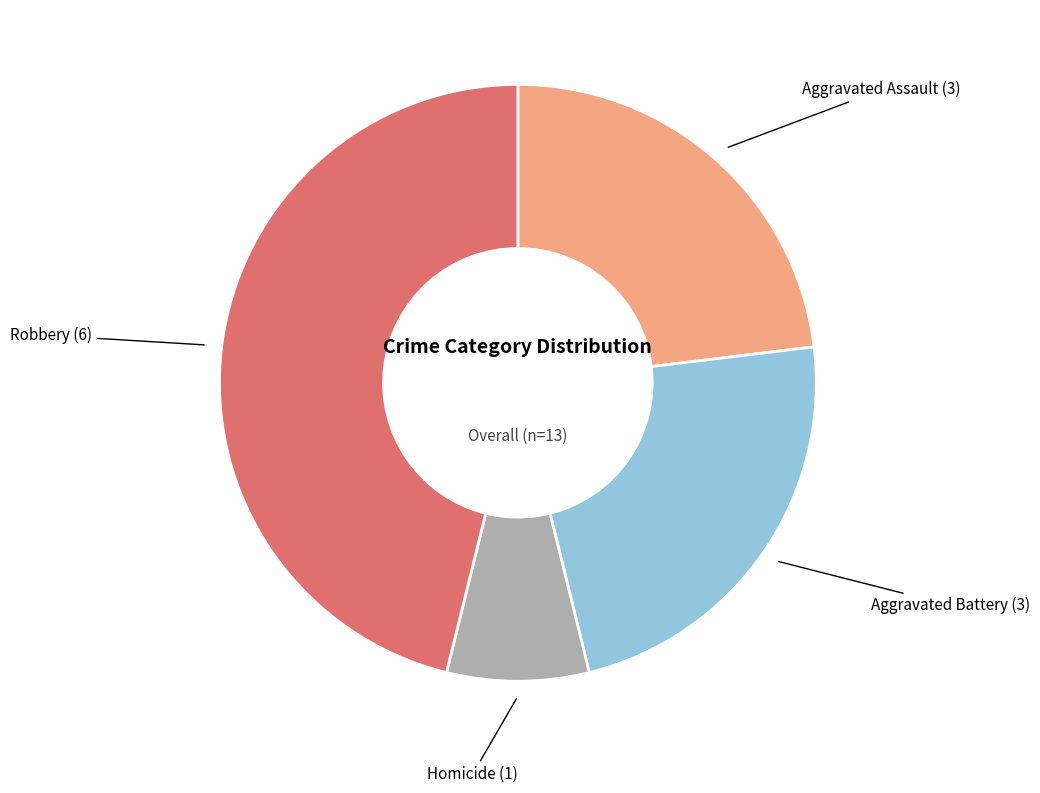

How many slices are in this pie chart?

4